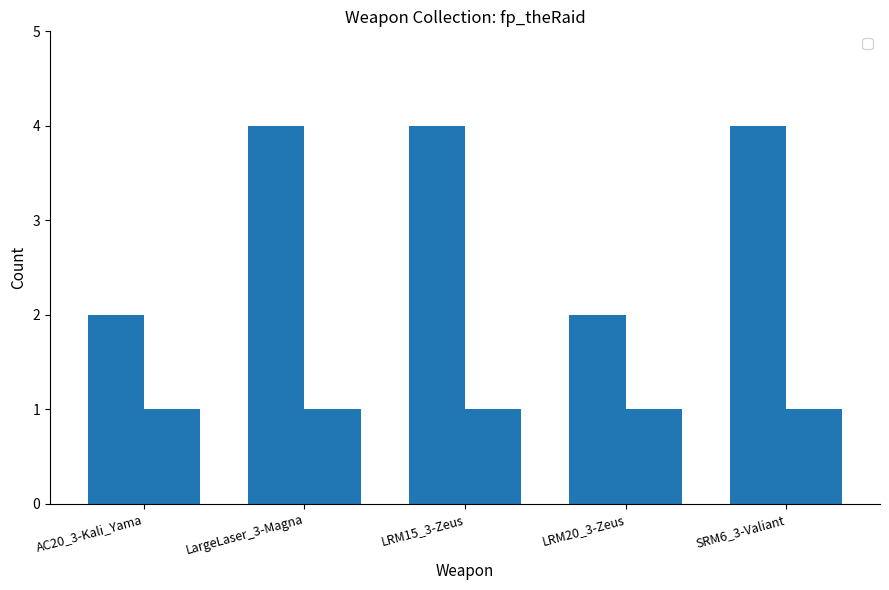

What position from the right is AC20_3-Kali_Yama?

5